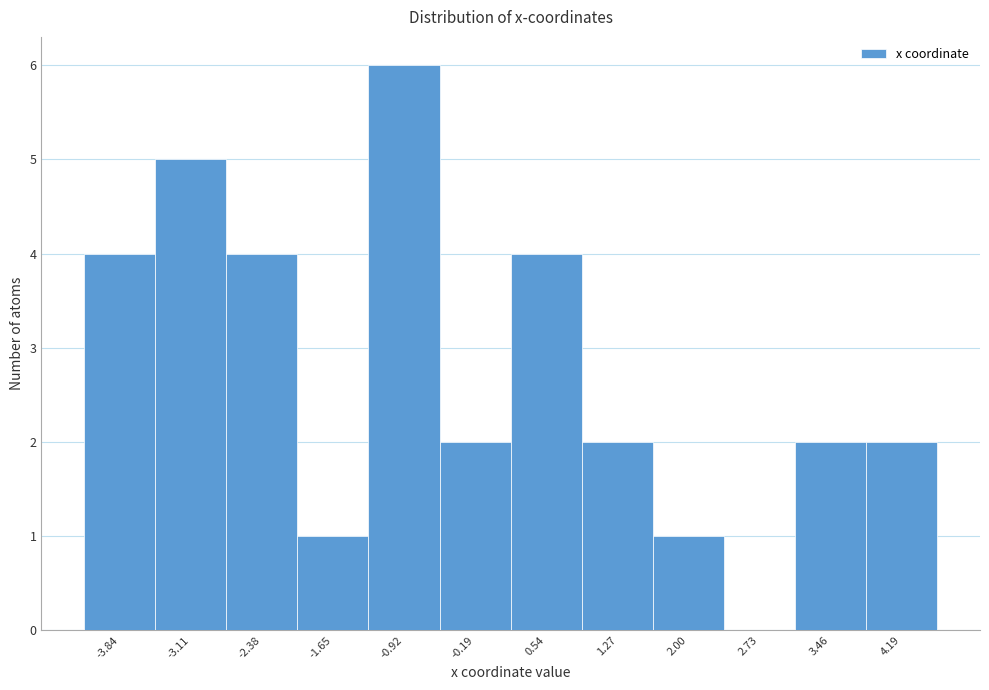

Reading left to right, transcribe all the data shown in this chart.

-3.84=4	-3.11=5	-2.38=4	-1.65=1	-0.92=6	-0.19=2	0.54=4	1.27=2	2.00=1	2.73=0	3.46=2	4.19=2